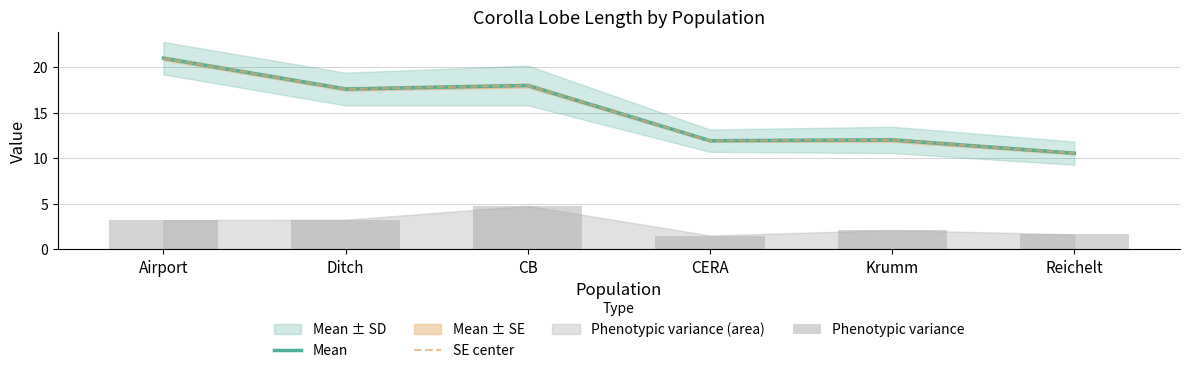

Which category has the highest value in the Mean series?

Airport